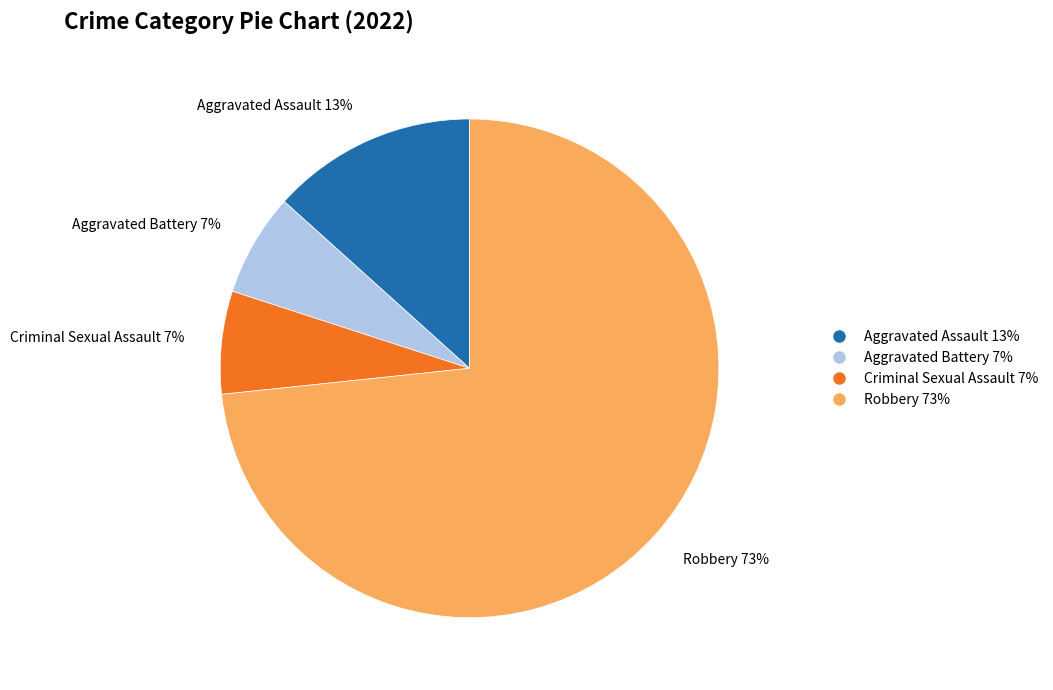

To the nearest percent, what is the combined percentage of Robbery 73% and Criminal Sexual Assault 7%?

80%